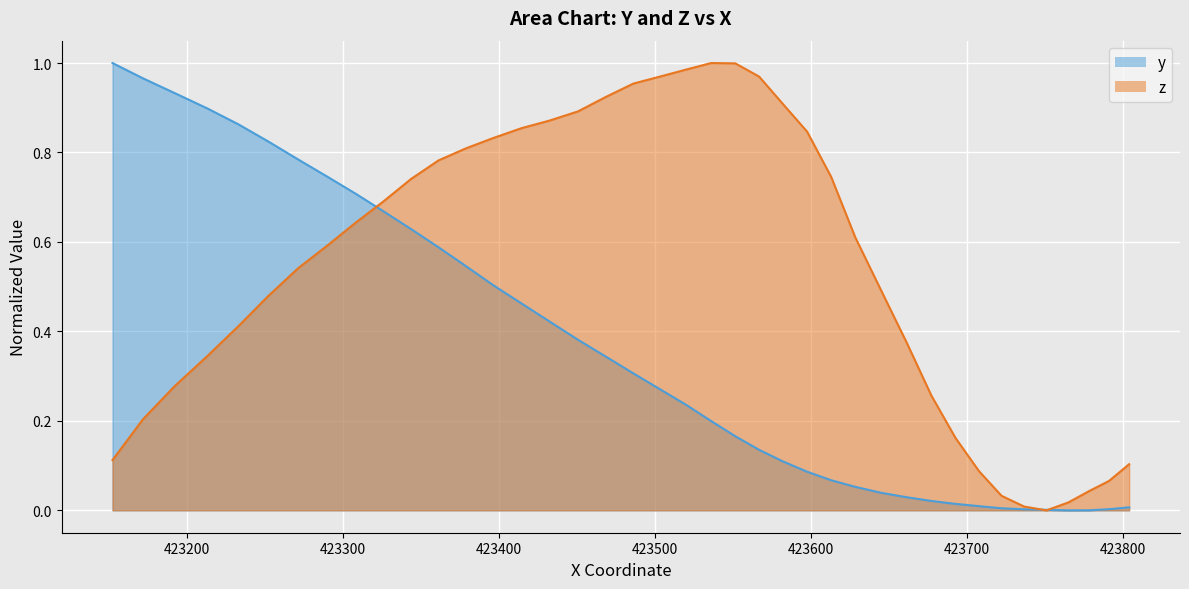

How many lines are shown in the chart?

2